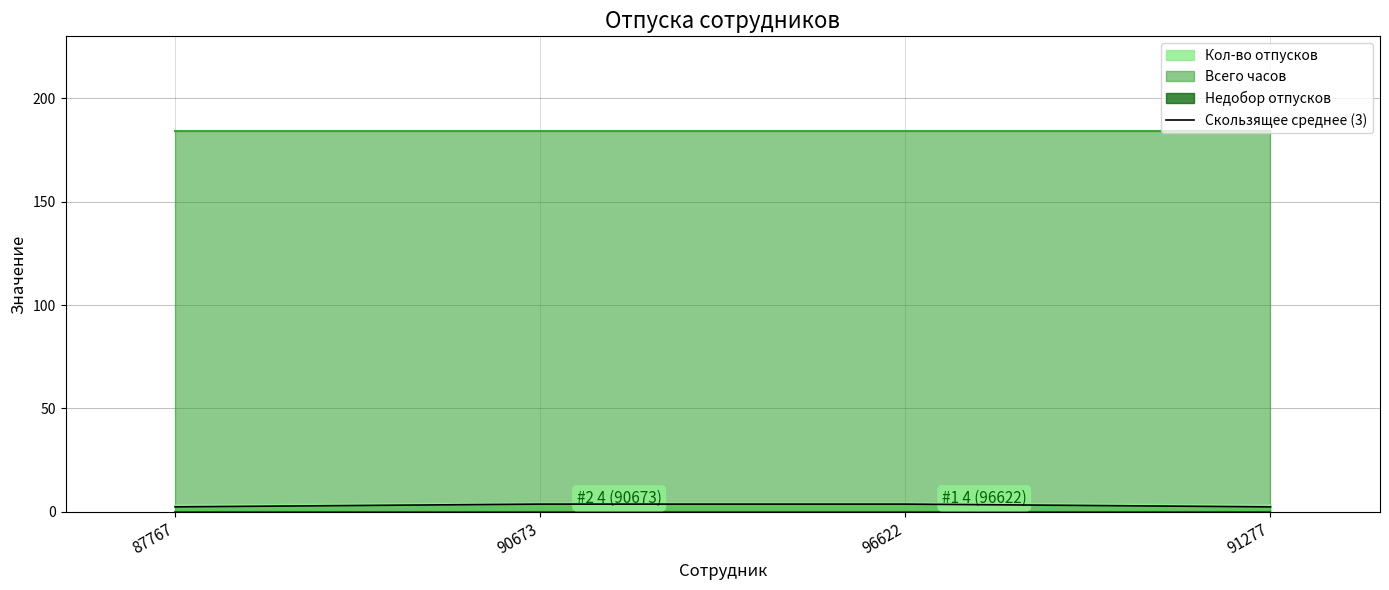

Approximately how many times larger is the value at 91277 compared to 90673?

0.6